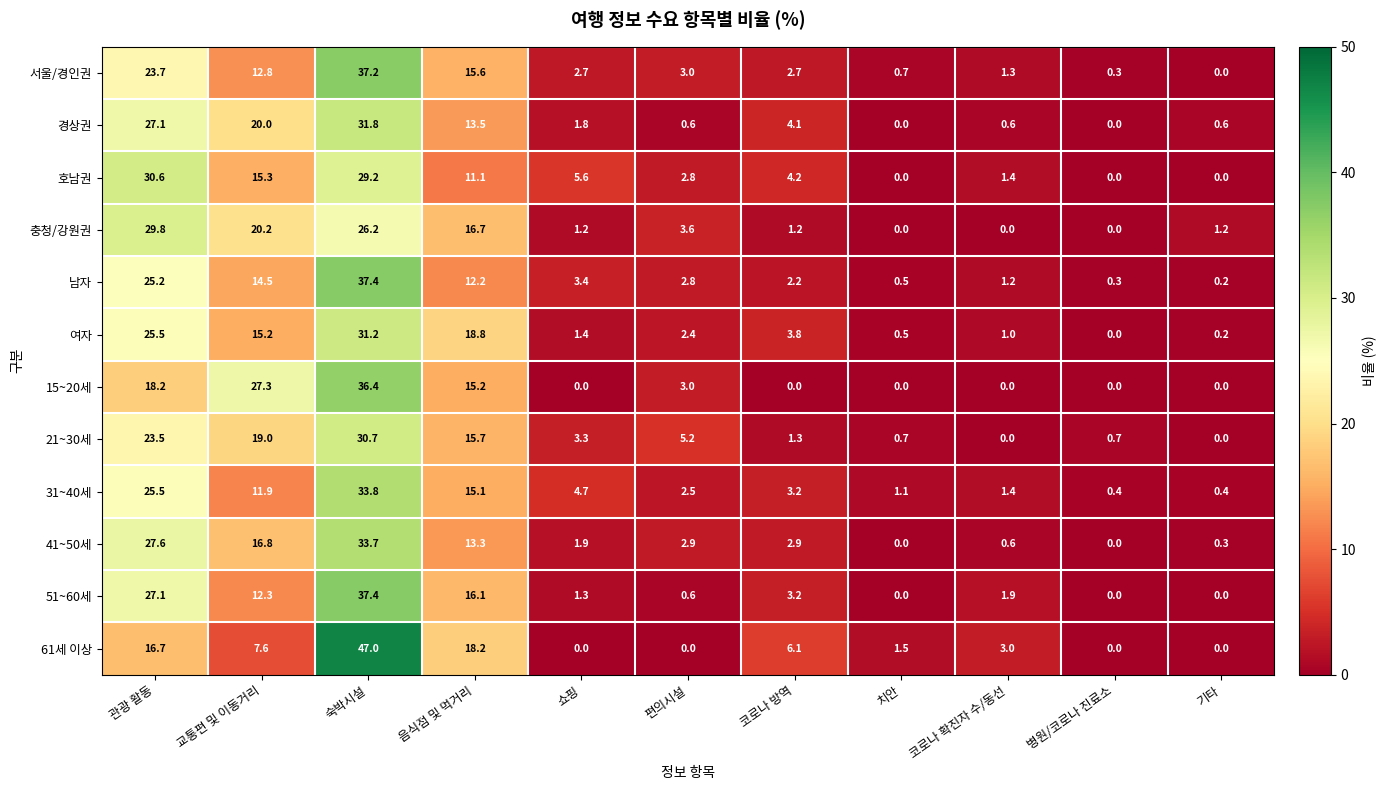

What is the average value of the 경상권 series?

9.1